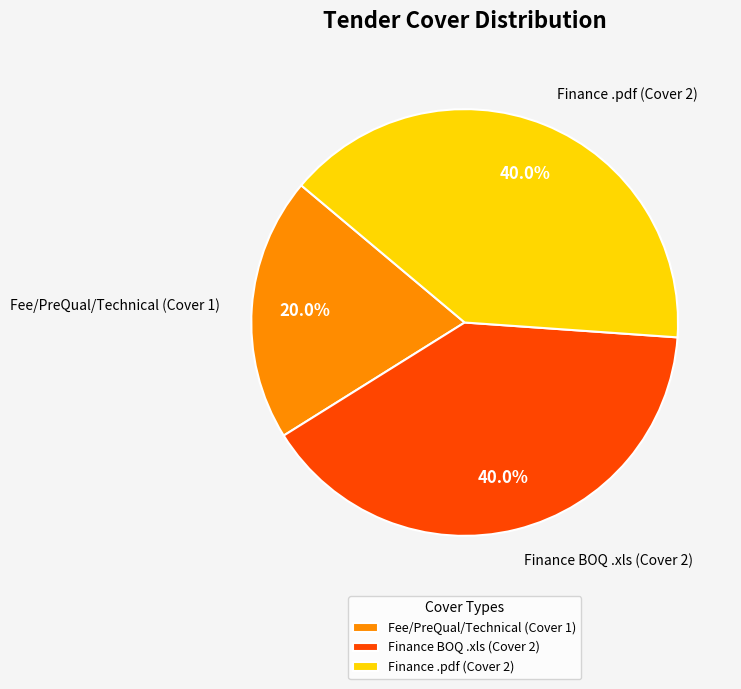

Combined, what portion of the pie is Finance BOQ .xls (Cover 2) and Finance .pdf (Cover 2)?

80.0%